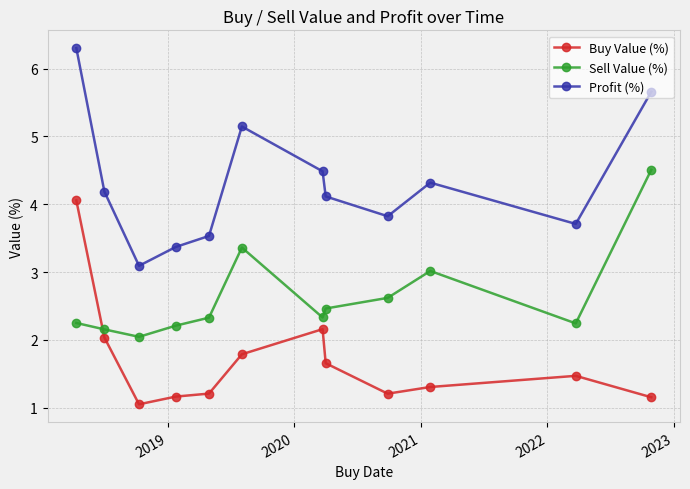

Which series has the largest total across all categories?

Profit (%)